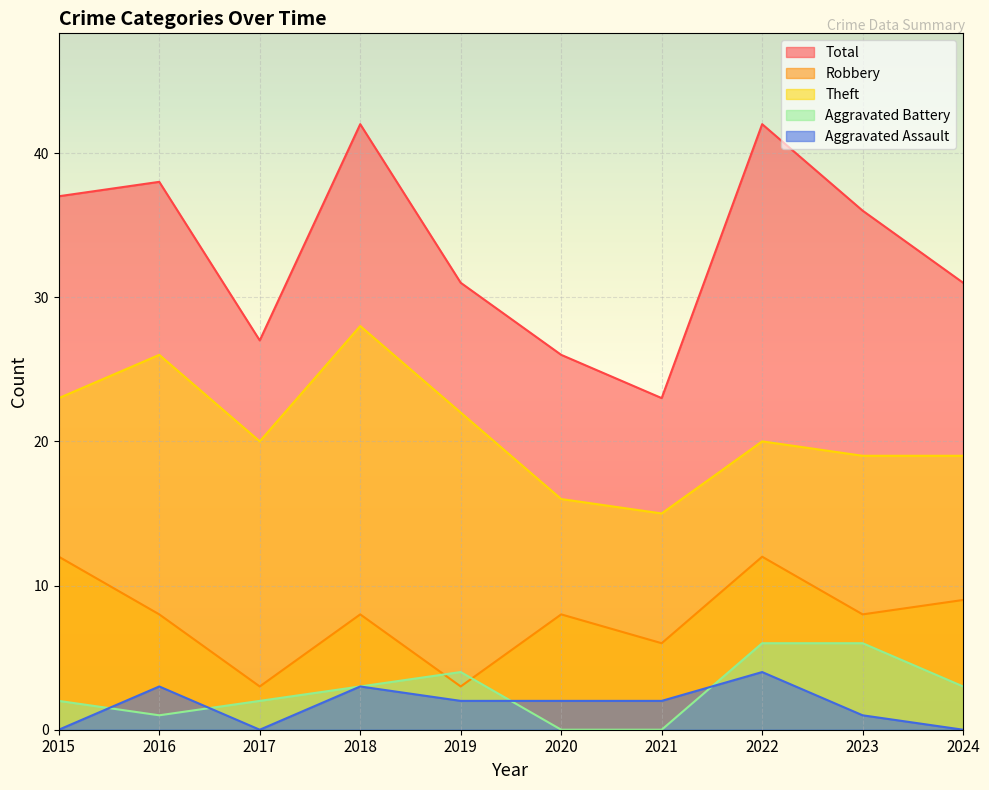

At which label does Robbery reach its peak?

2015